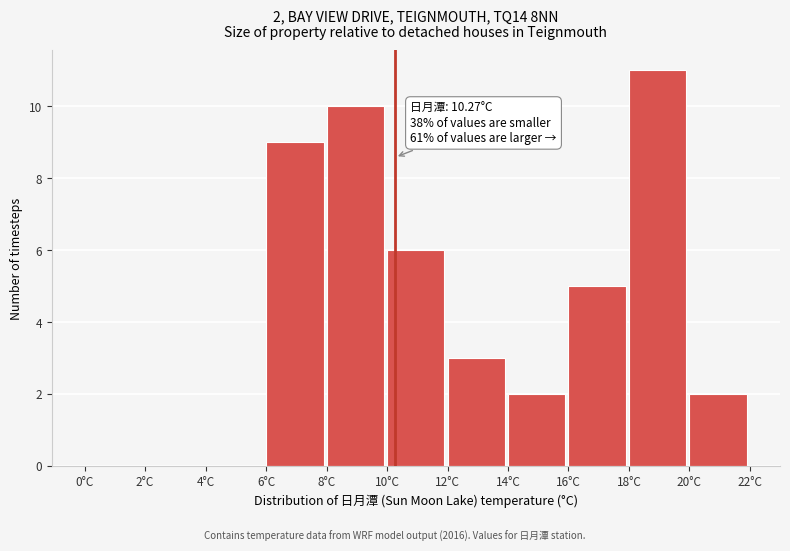

Which range on the x-axis has the tallest bar?

18 to 20